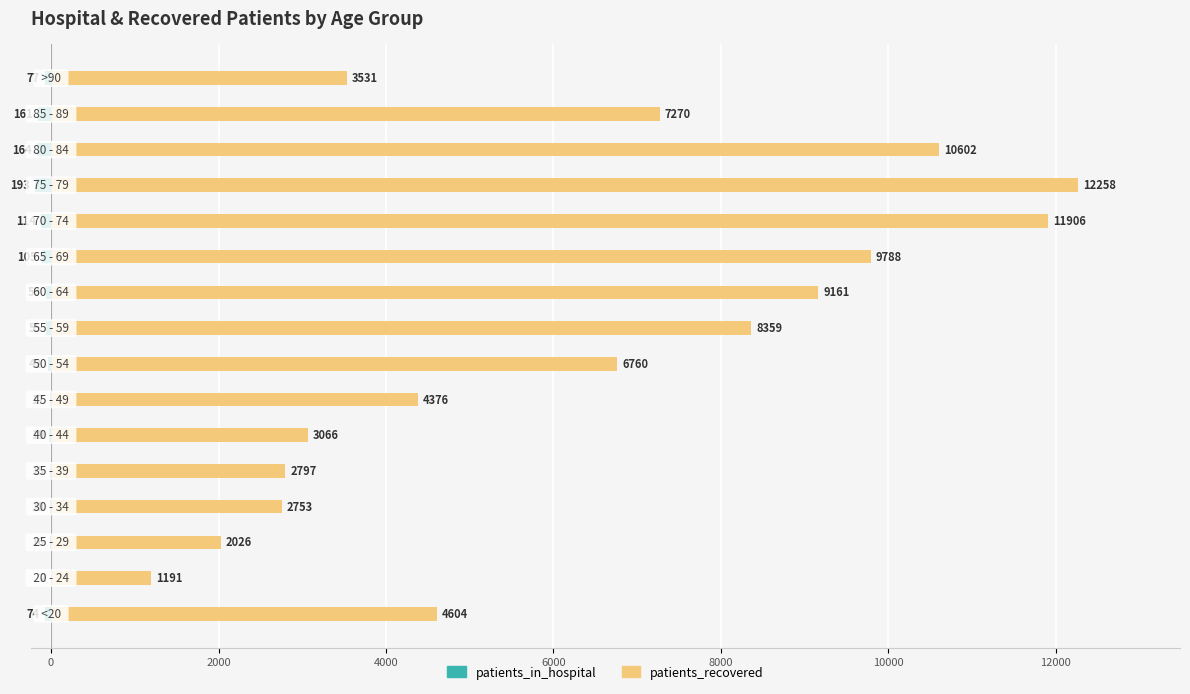

The value of patients_recovered at 10 is 9788. True or false?

True